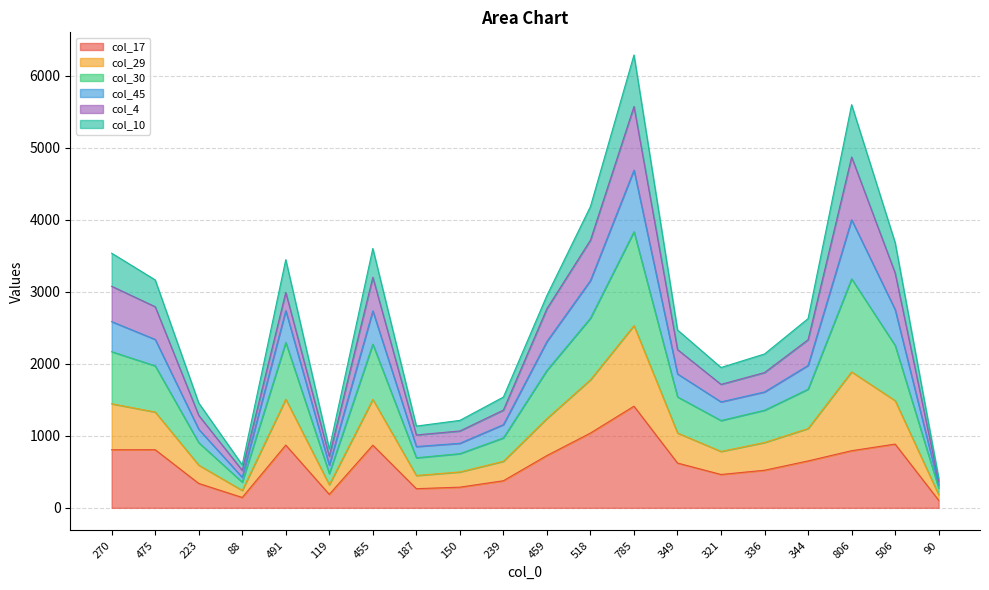

At which category does col_45 reach its first local peak?

491